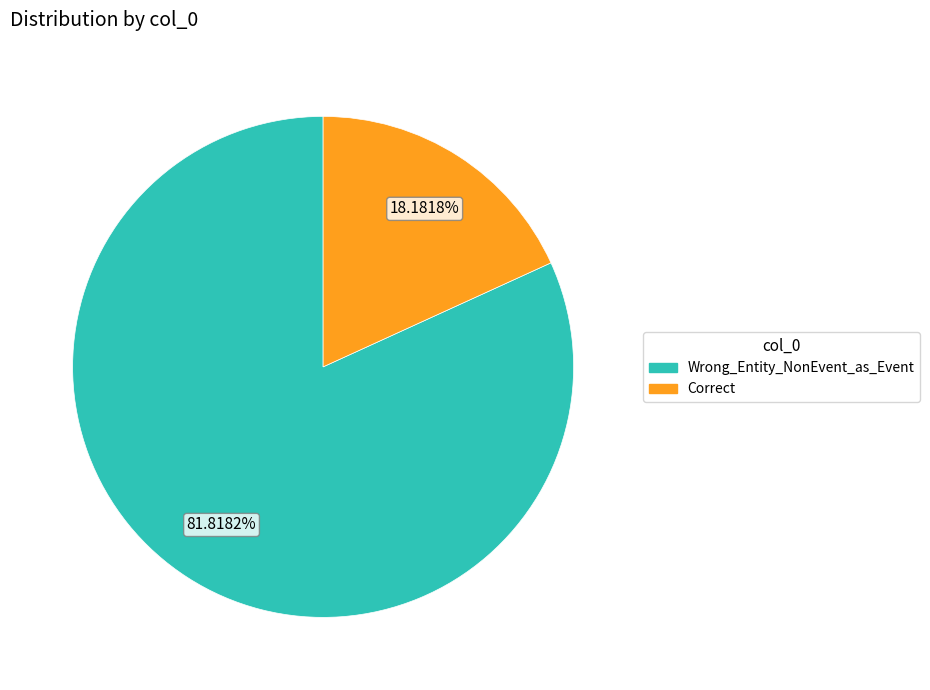

To the nearest percent, what is the difference between the Wrong_Entity_NonEvent_as_Event and Correct slice percentages?

64%